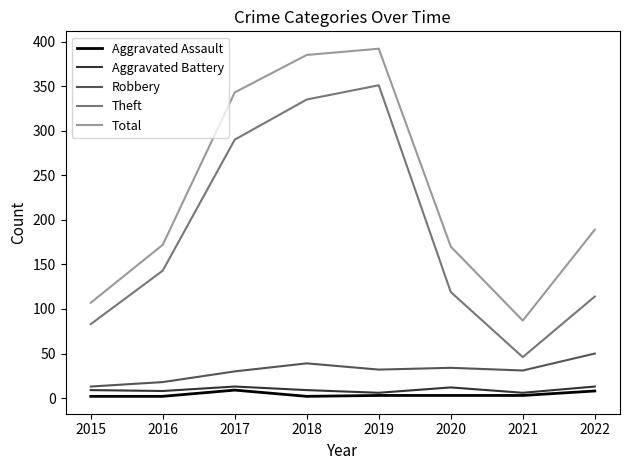

Is this an area chart (filled region under the line)?

No